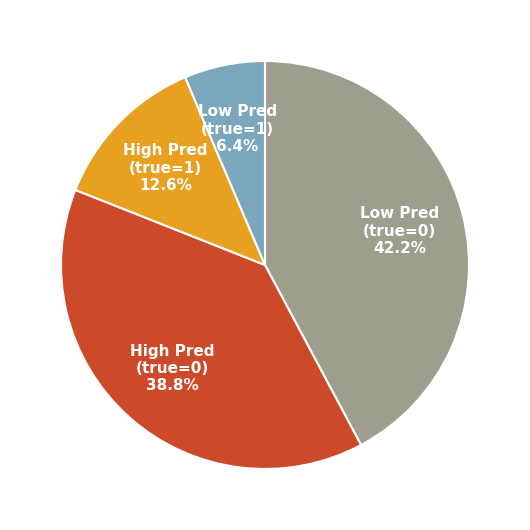

To the nearest percent, what is the difference between the largest and smallest slice percentages?

36%